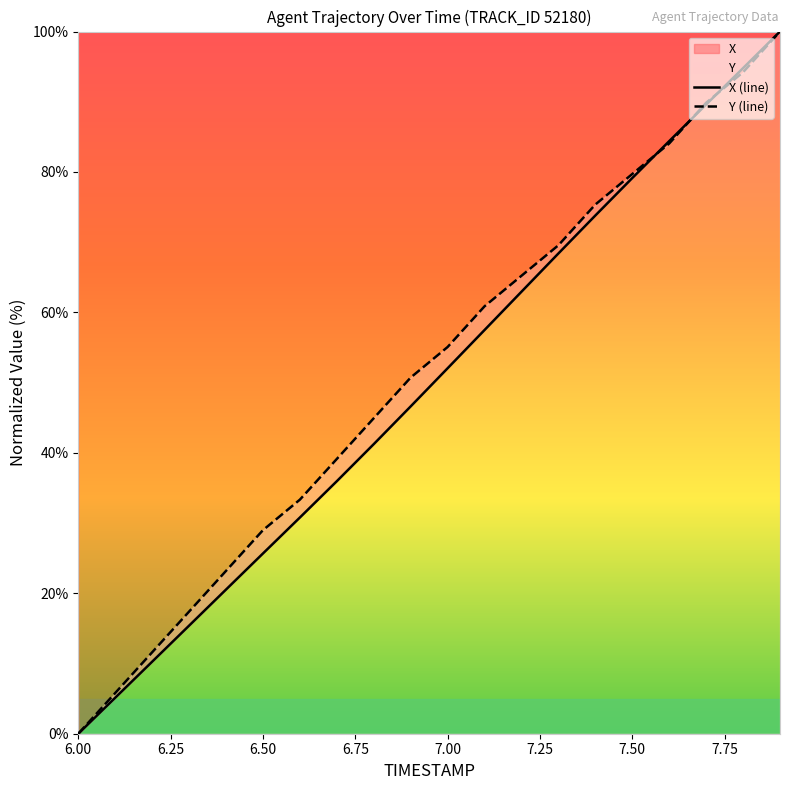

How many times do X (line) and Y (line) cross each other?

3